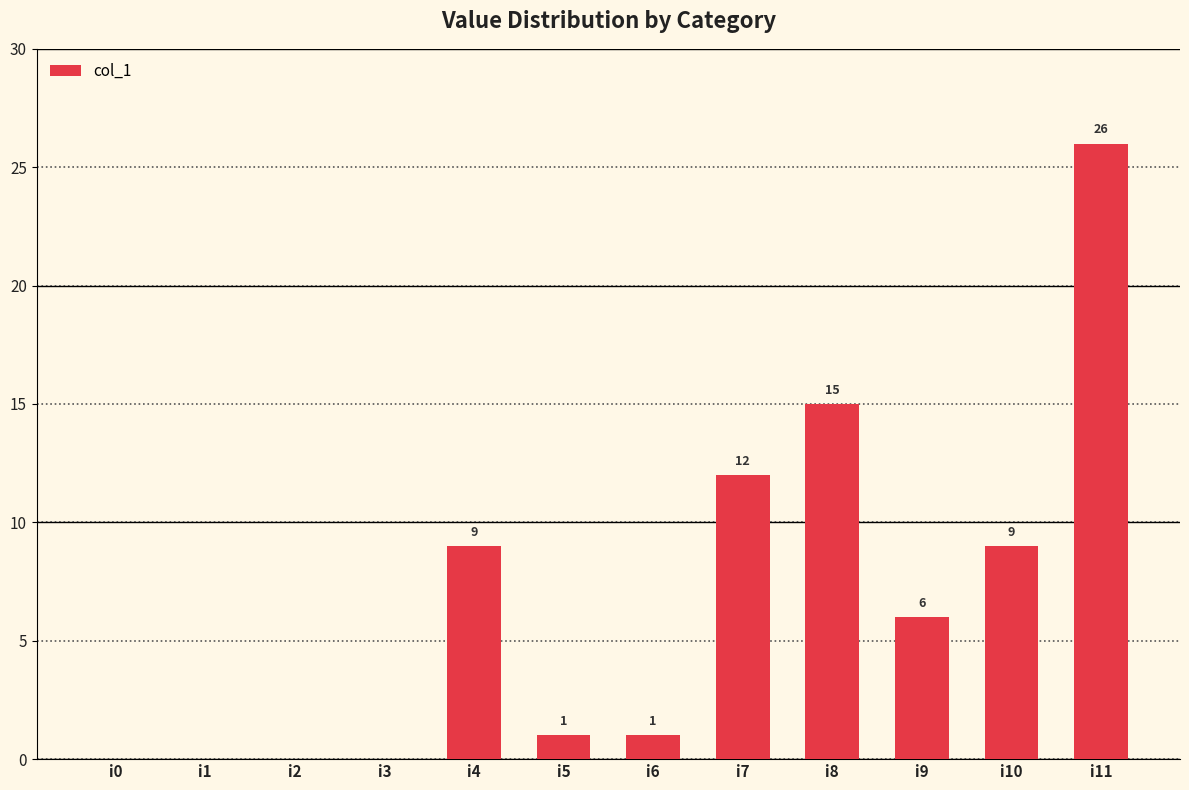

What is the average value?

7